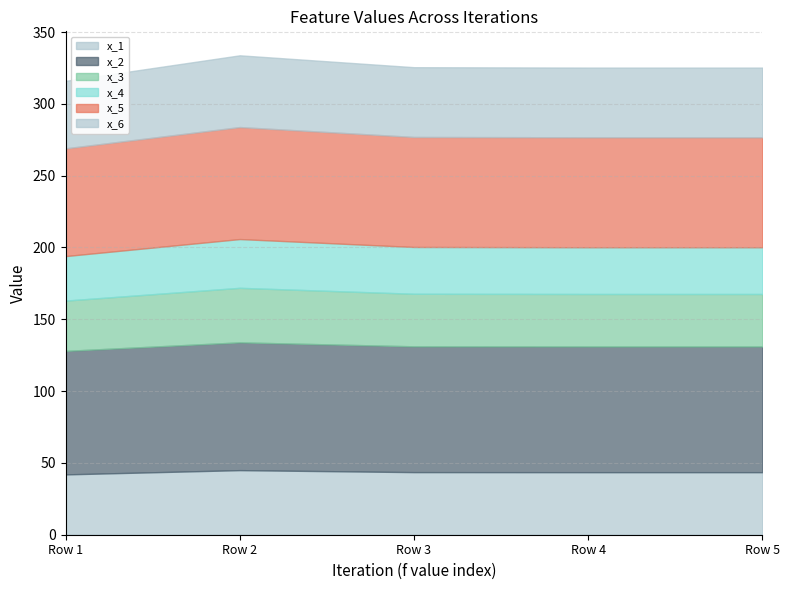

What is the minimum value for x_1?

42.0